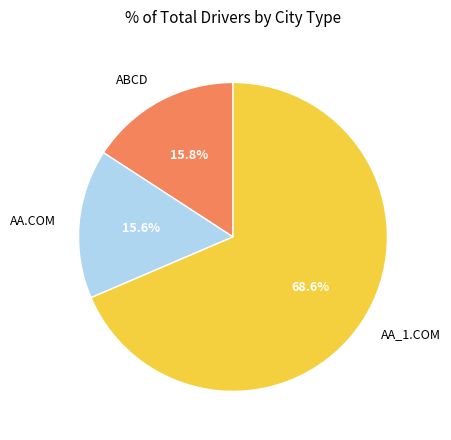

To the nearest percent, what portion does AA_1.COM represent?

69%